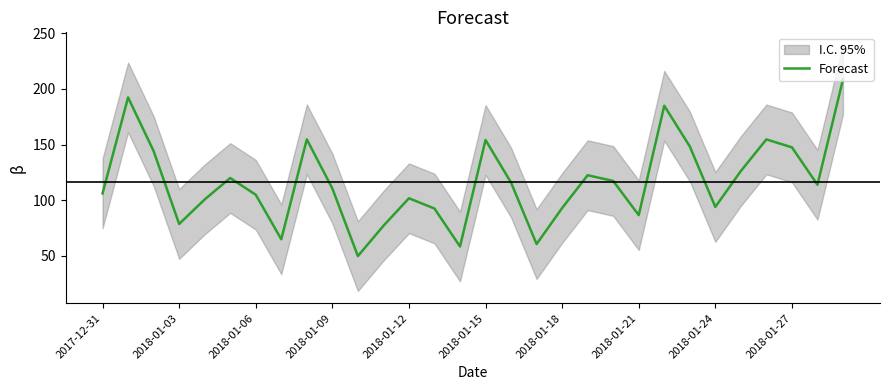

What is the highest value of the Forecast series?

208.5